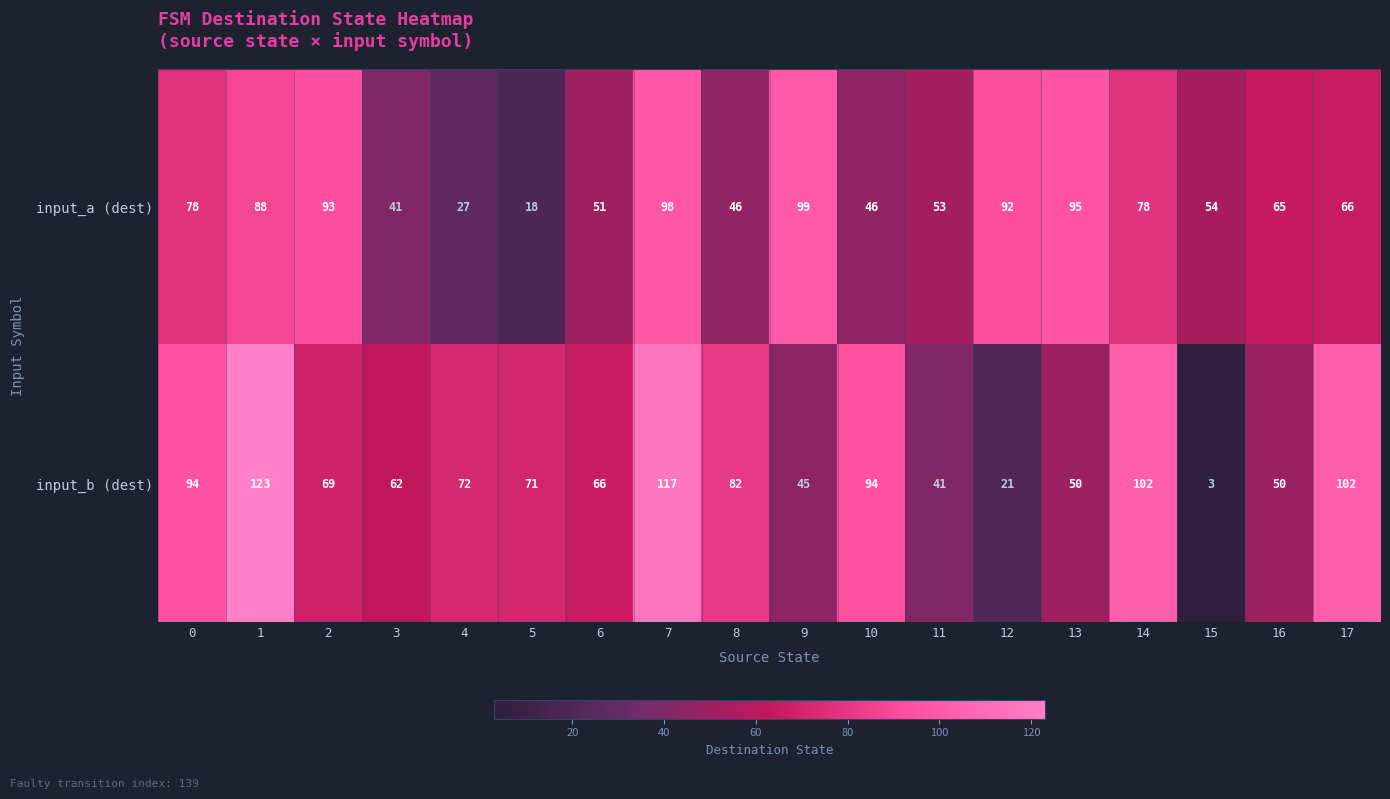

True or false: input_b (dest) has a value of 50 at 13.

True